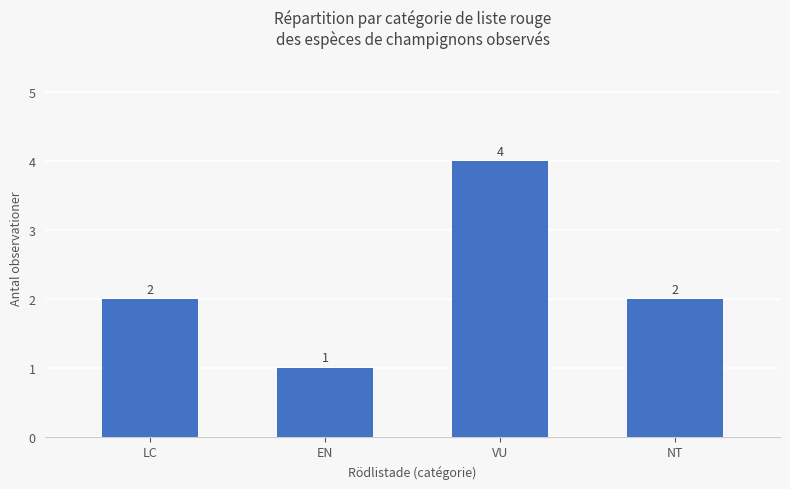

Reading right to left, extract all data points from this chart.

NT=2	VU=4	EN=1	LC=2